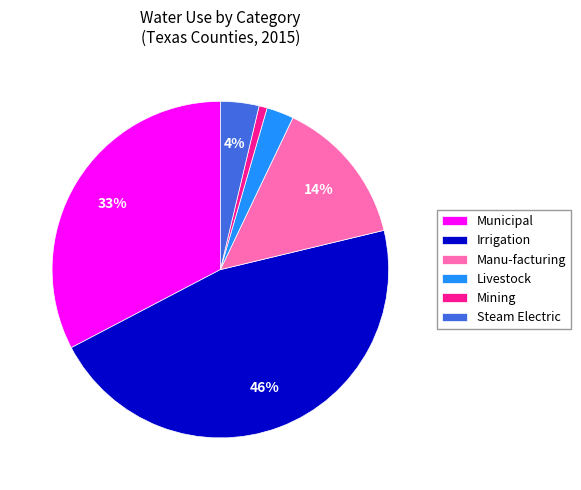

Which category has the smallest portion of the pie?

Mining